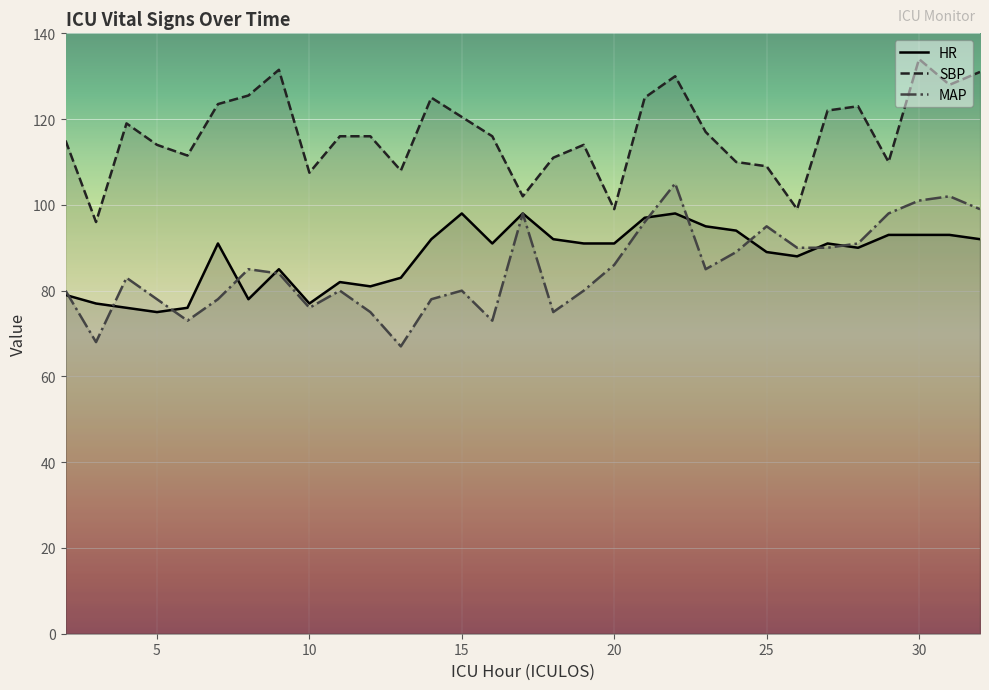

How many lines are shown in the chart?

3